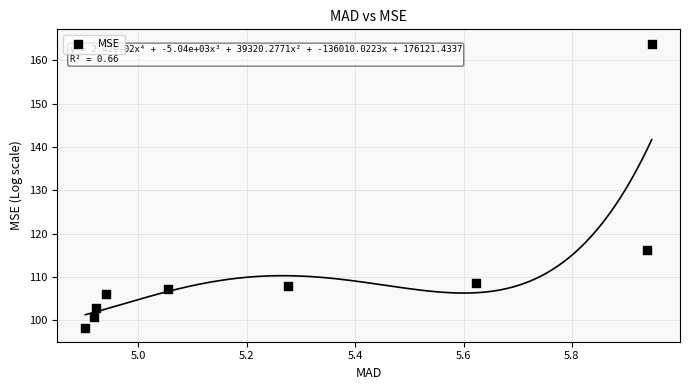

What is the average X value?

5.3